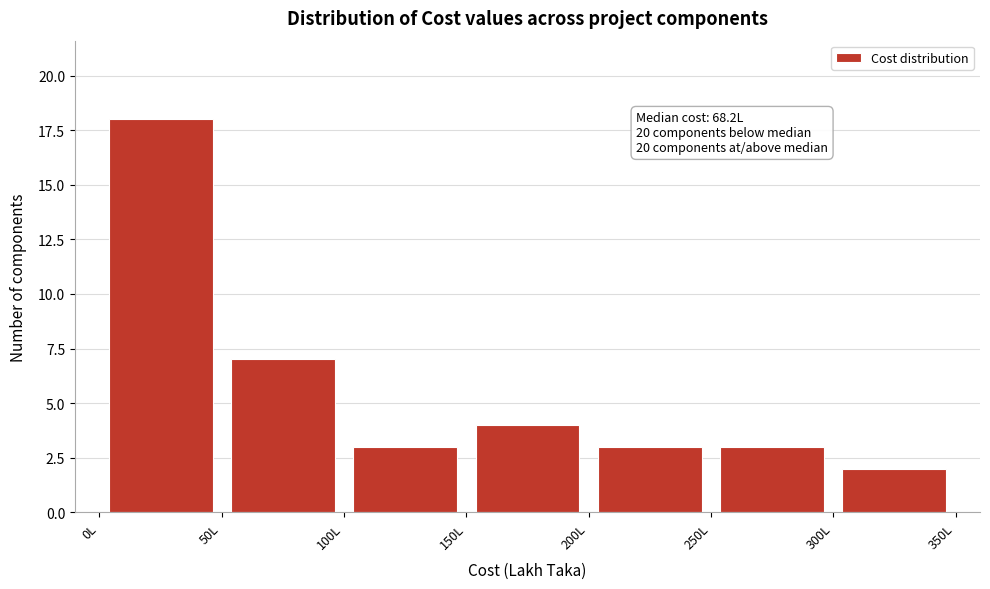

Which range on the x-axis has the tallest bar?

0 to 50